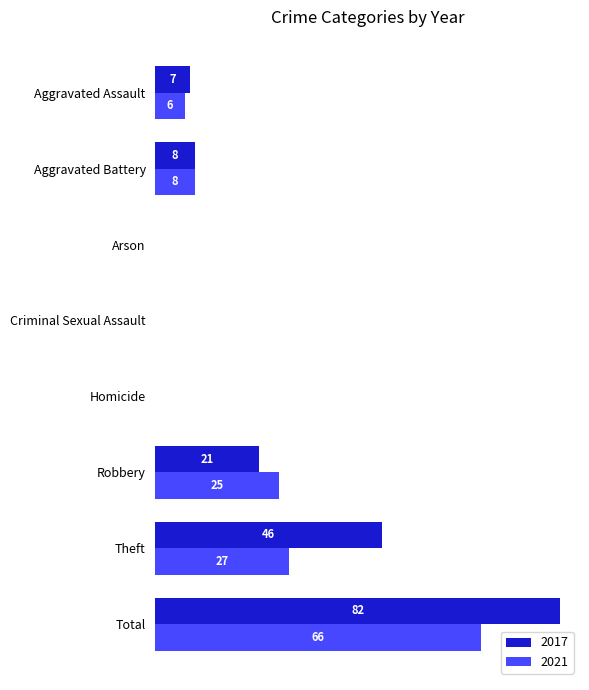

Where is 2017 nearest to the value 41?

Theft